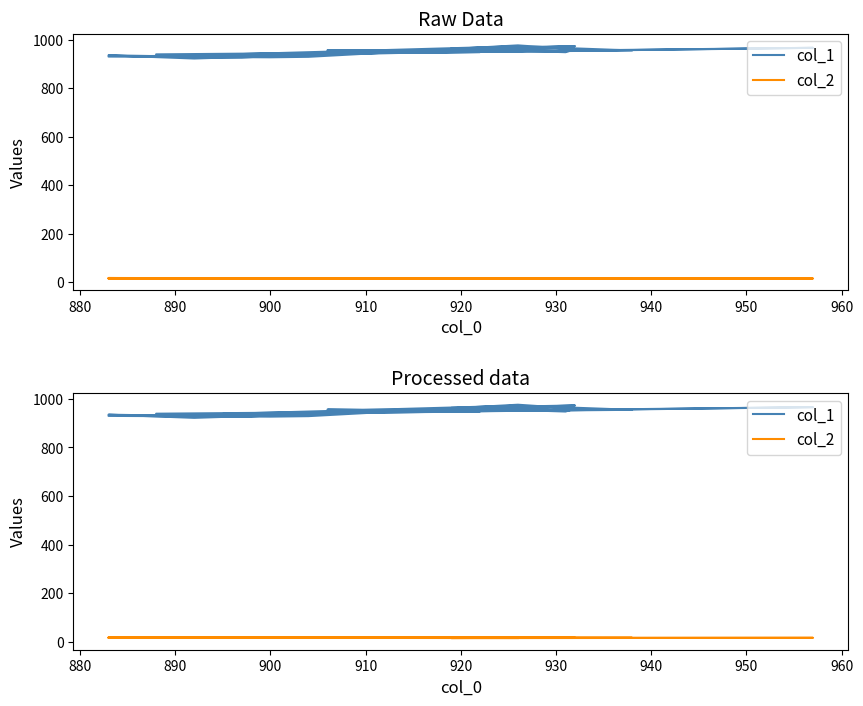

How many distinct data groups are displayed?

2